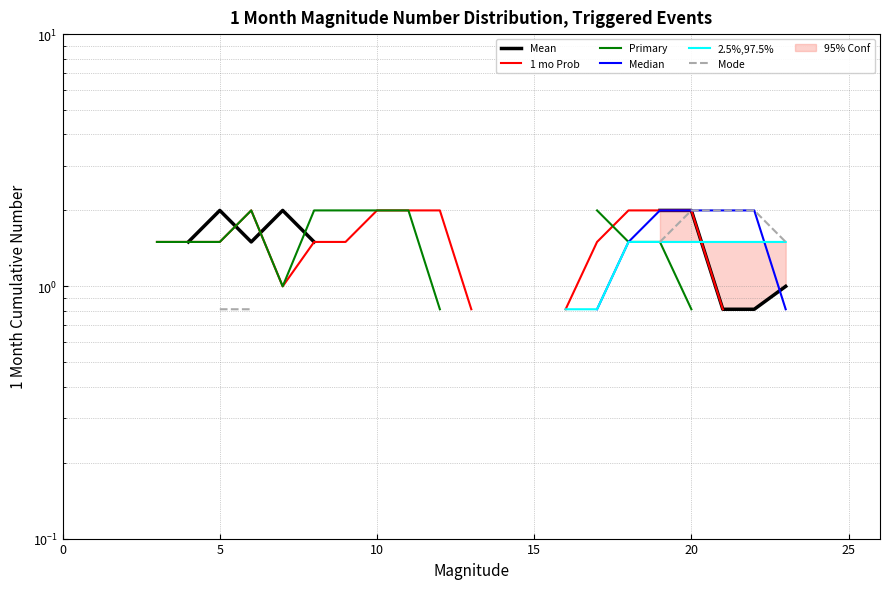

How many data points does each series have?

27